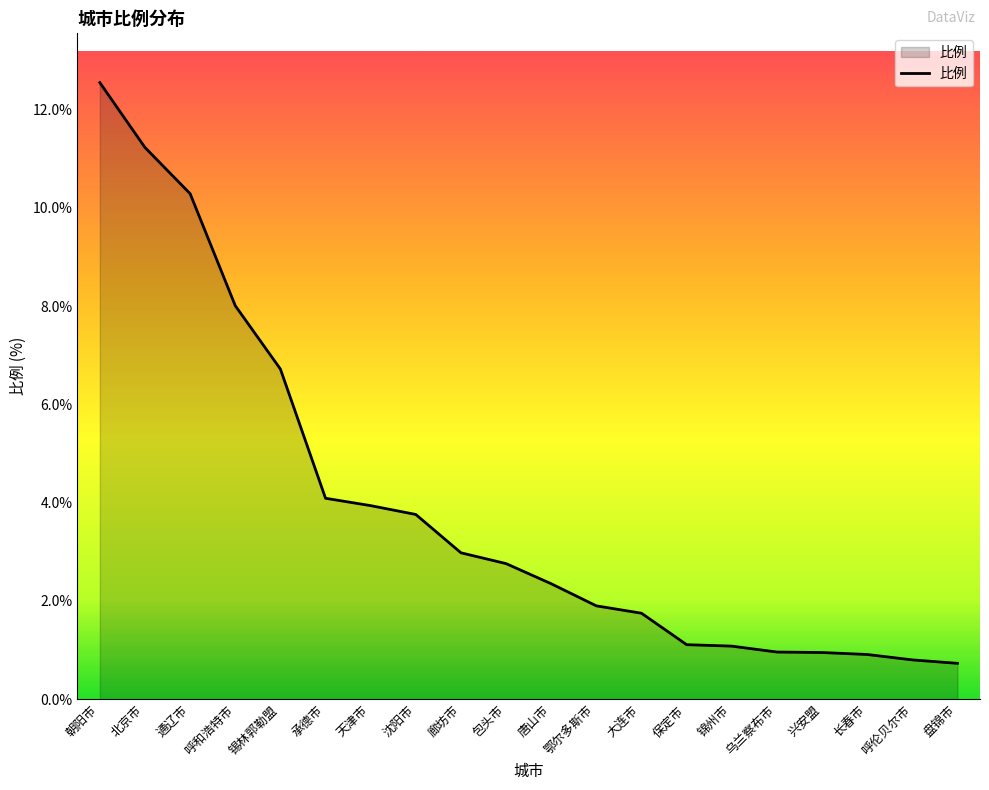

Does the chart display data point markers on the line(s)?

No